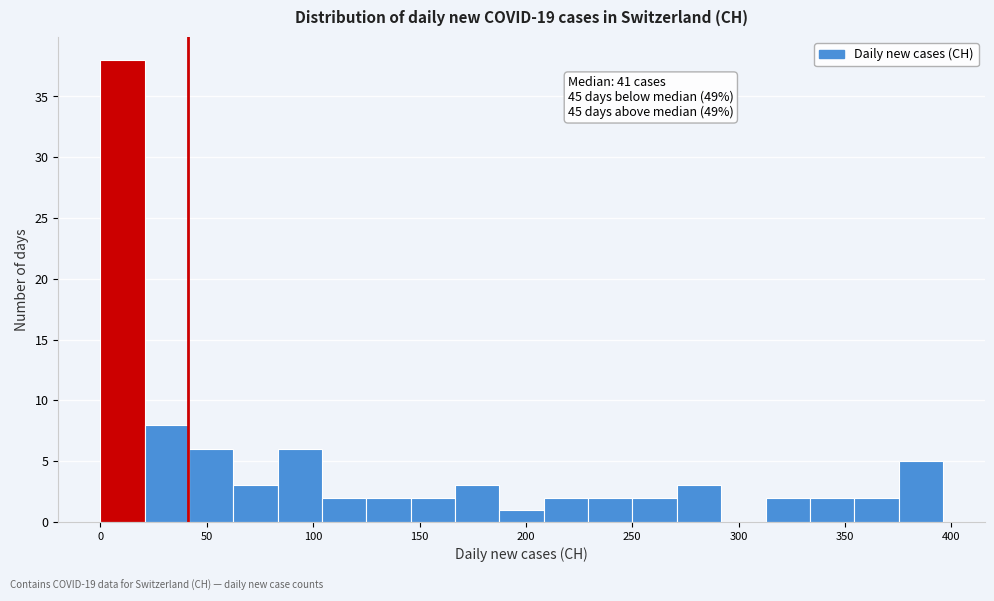

Over which range of the x-axis is the bar tallest?

0 to 20